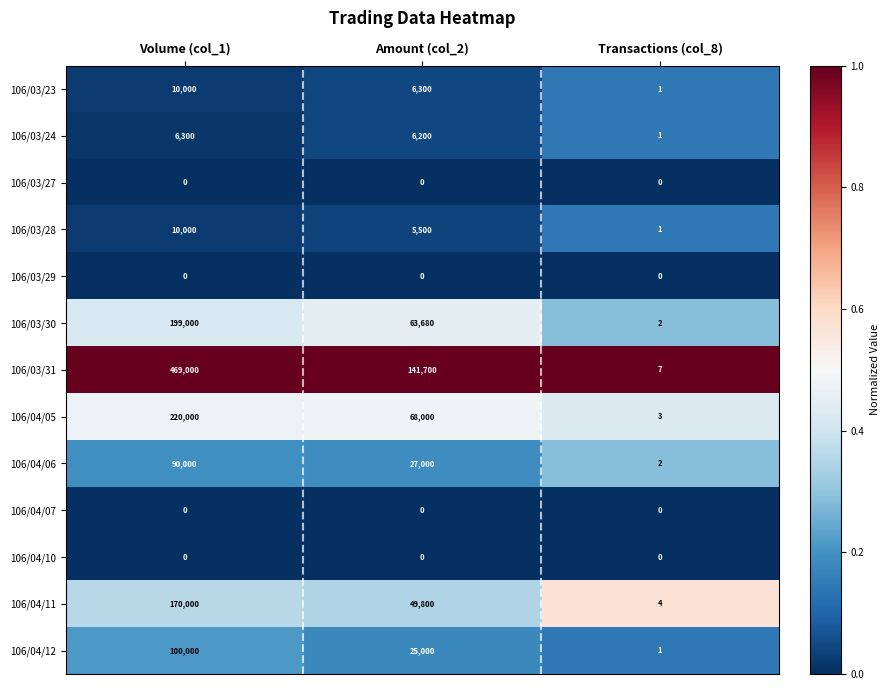

Which series changed the most between Volume (col_1) and Amount (col_2)?

106/03/31